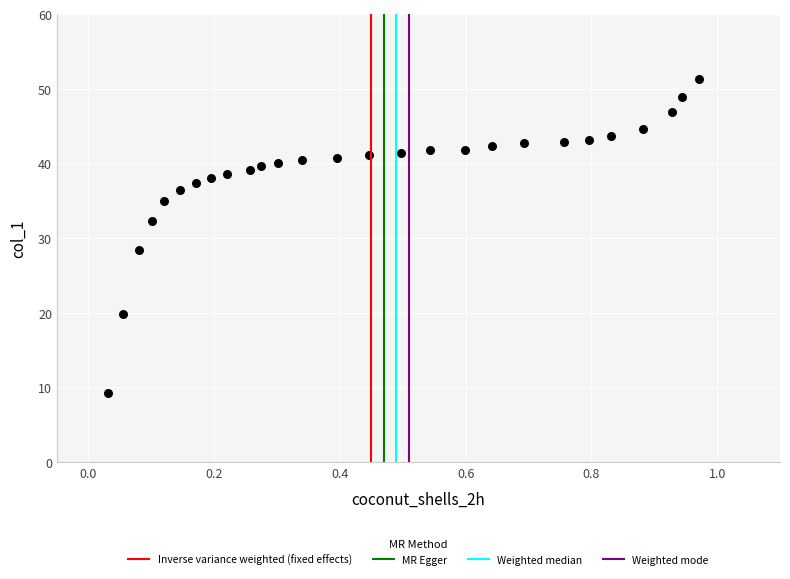

What is the range of X values (max minus min)?

0.9